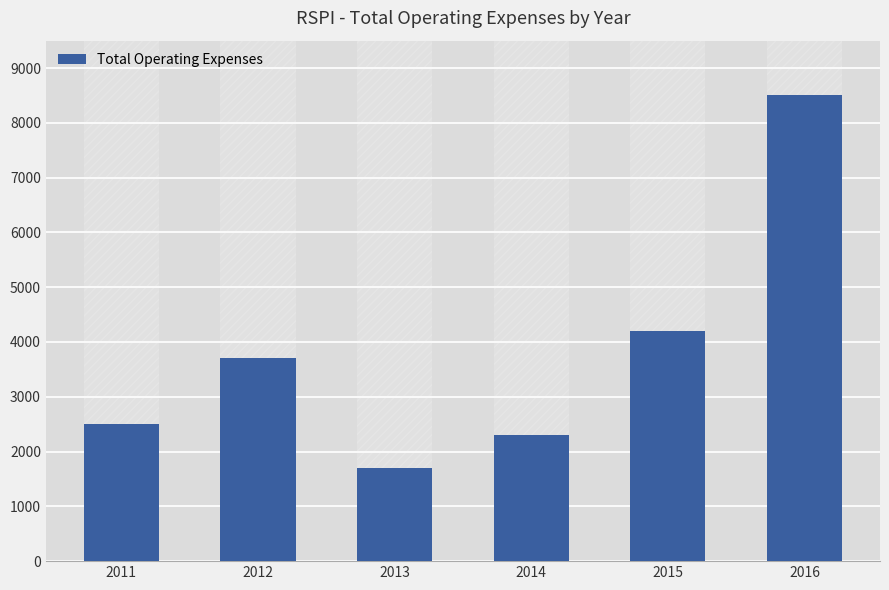

What is the sum of all values?

22900